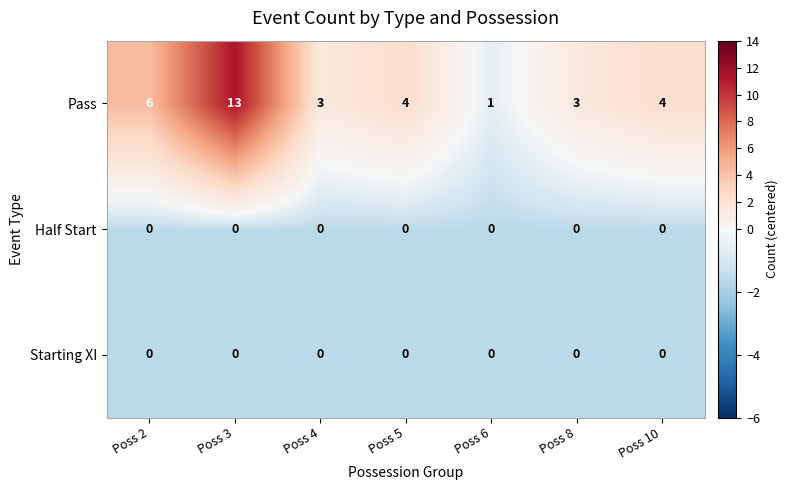

What is the total value across all series at Poss 2?

6